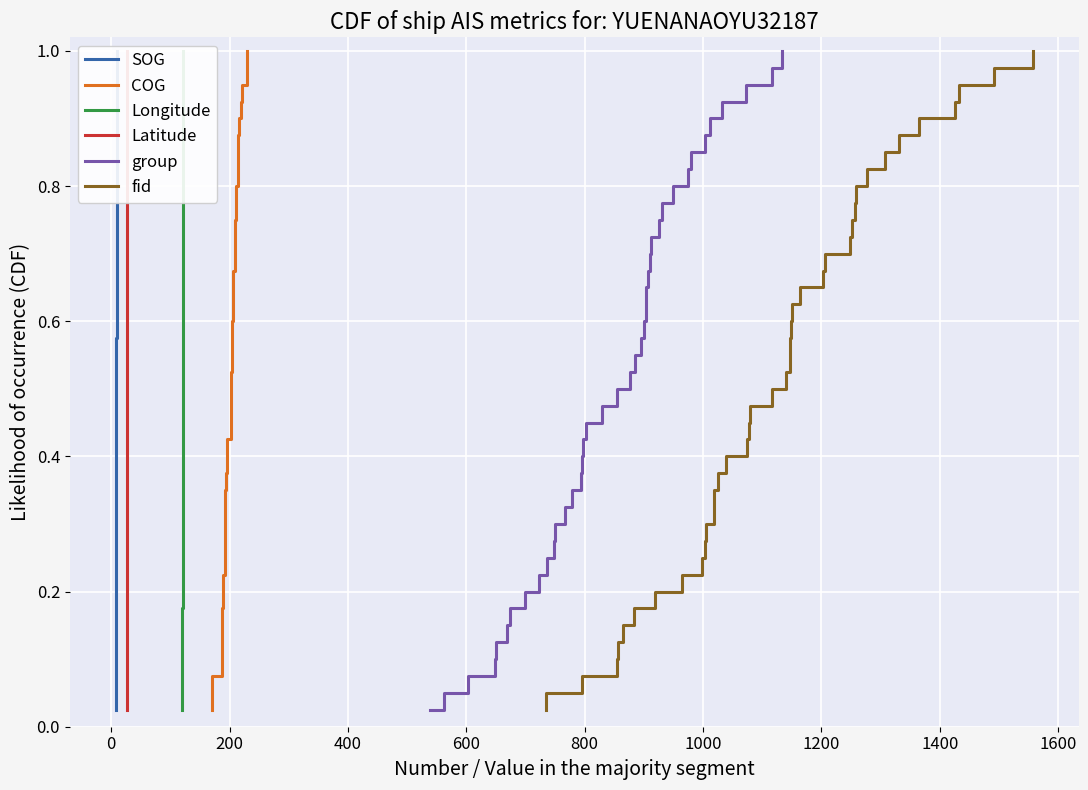

Is the value of COG at 22 greater than the value of Latitude at 28?

No